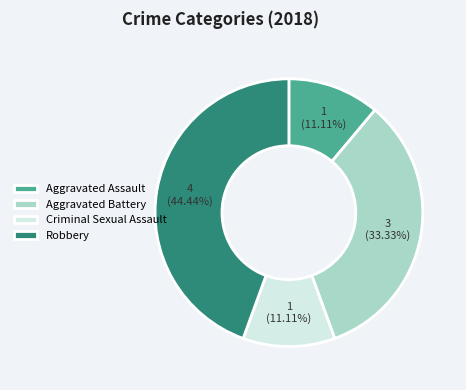

To the nearest percent, what is the difference between the Aggravated Assault and Aggravated Battery slice percentages?

22%